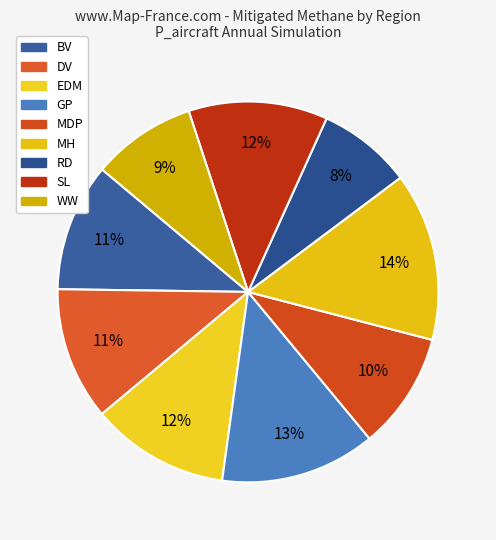

The MDP slice represents 10% of the pie. True or false?

True